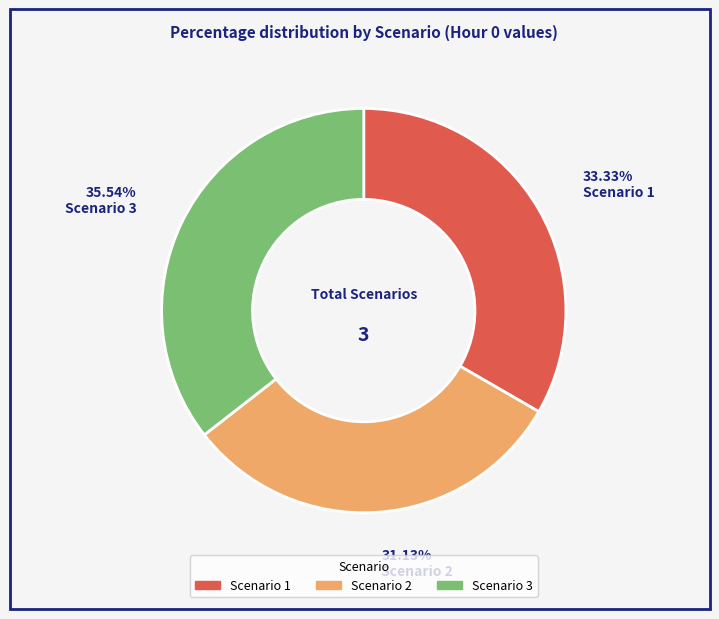

Is it true that Scenario 2 is 36% of the pie?

False